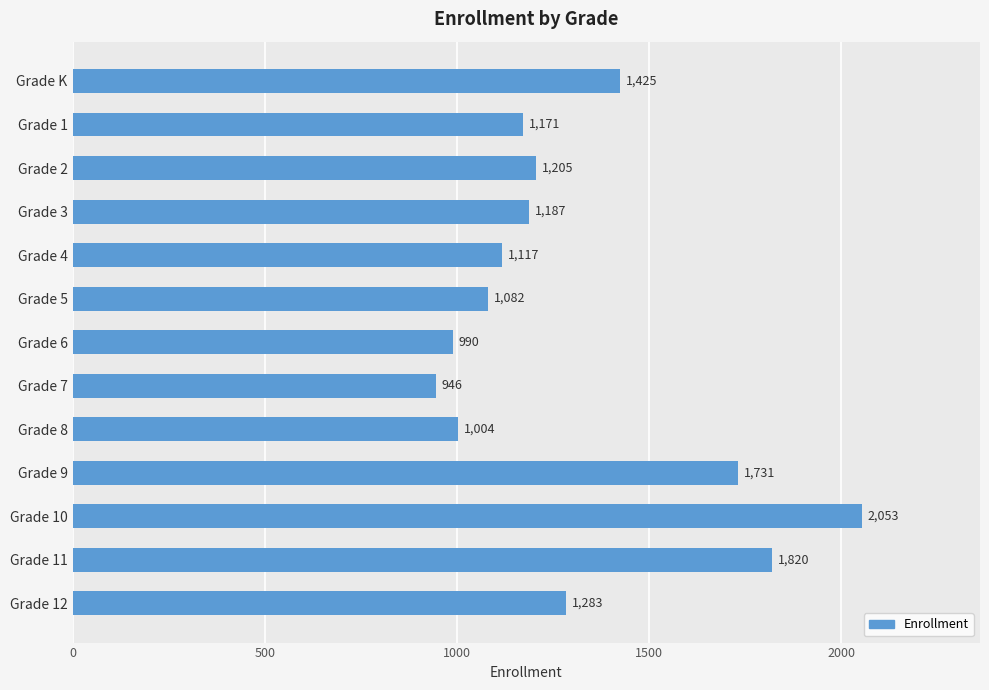

The value at Grade 5 is 1082. True or false?

True